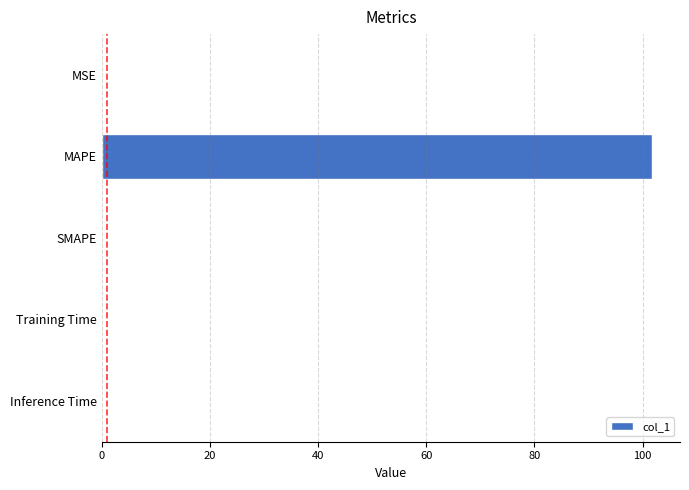

Count the number of categories in the chart.

5